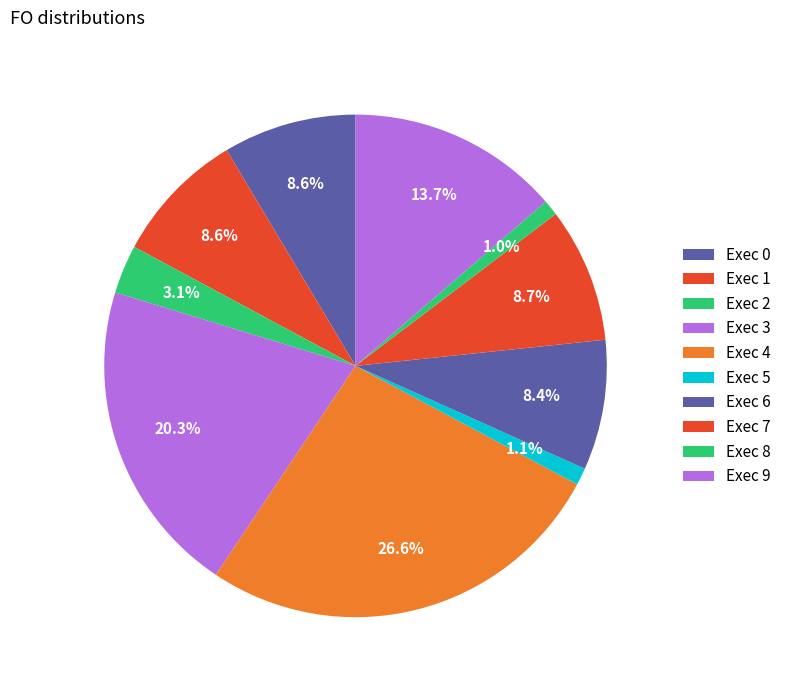

Which category has the smallest portion of the pie?

8